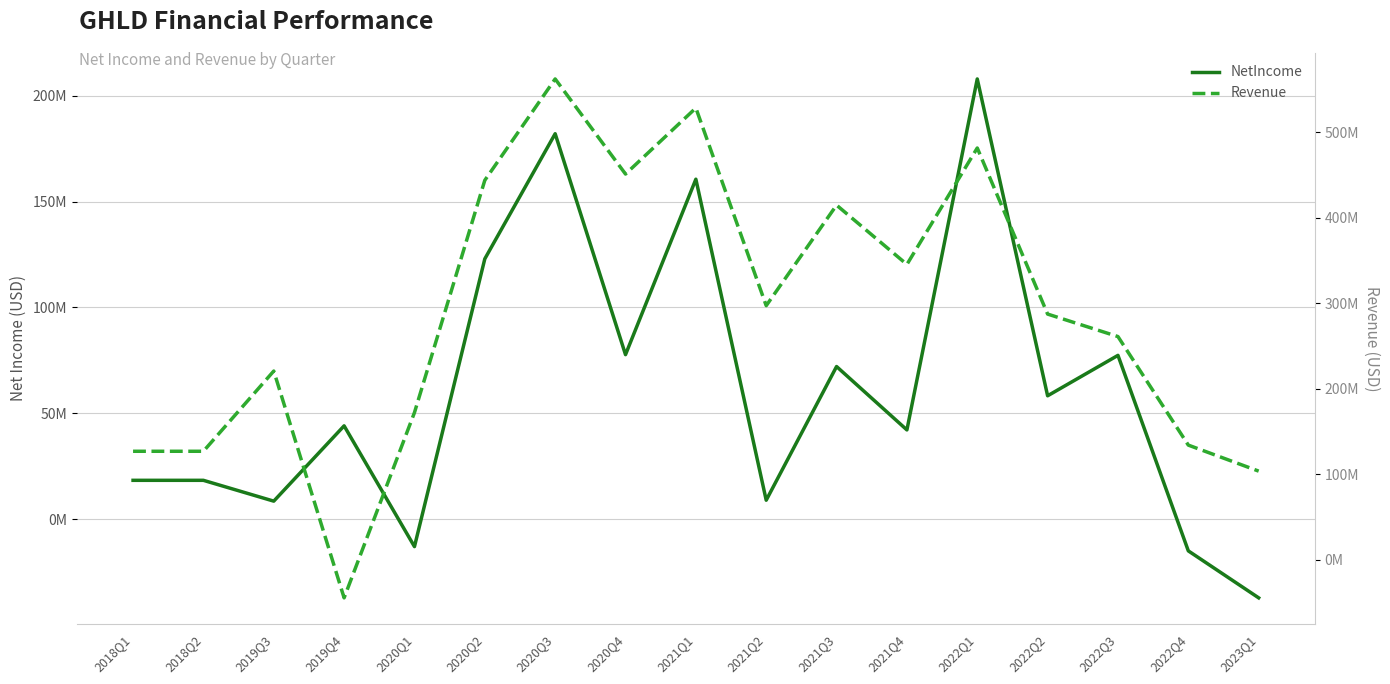

At how many categories does at least one series exceed 28432647?

17